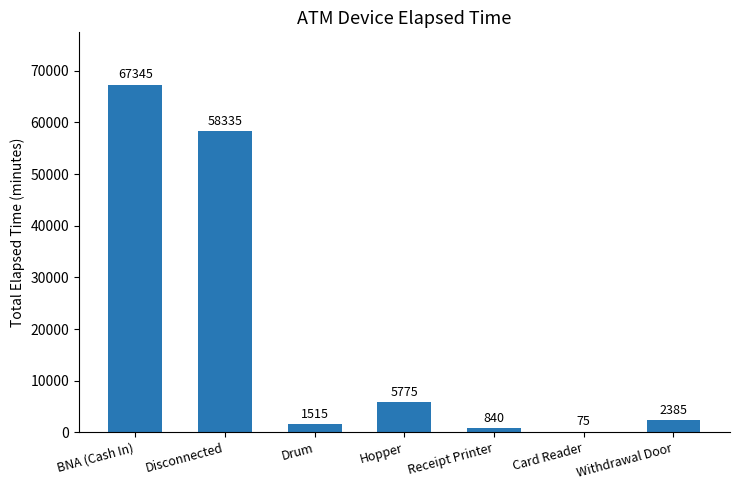

At which category does the chart reach its peak across all series?

BNA (Cash In)